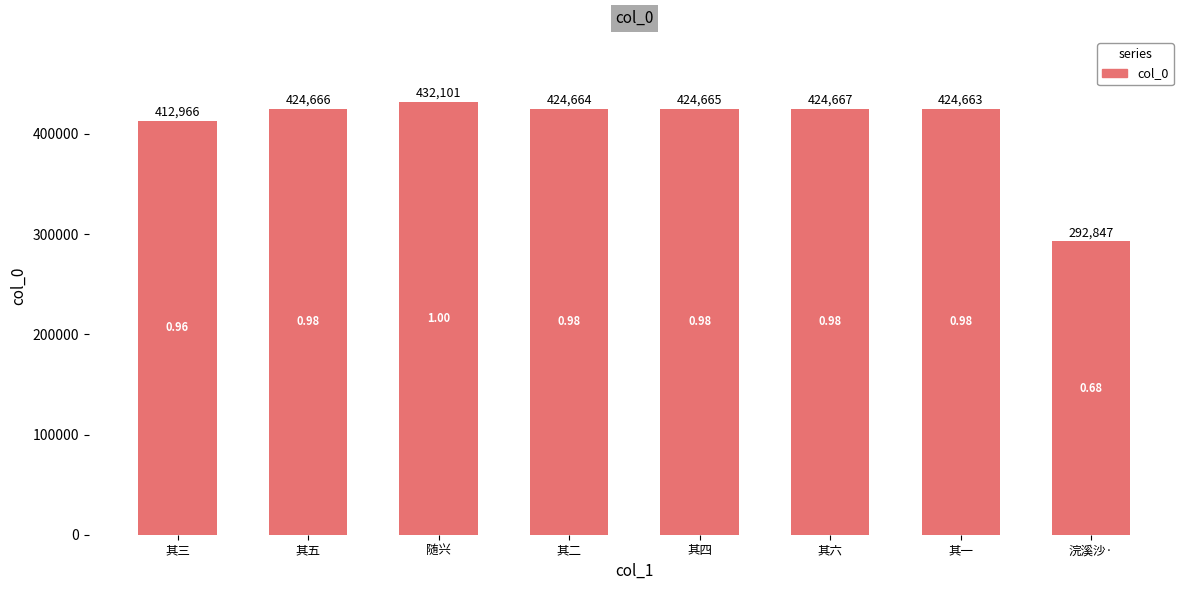

The chart shows a value of 412966 at 其三. True or false?

True